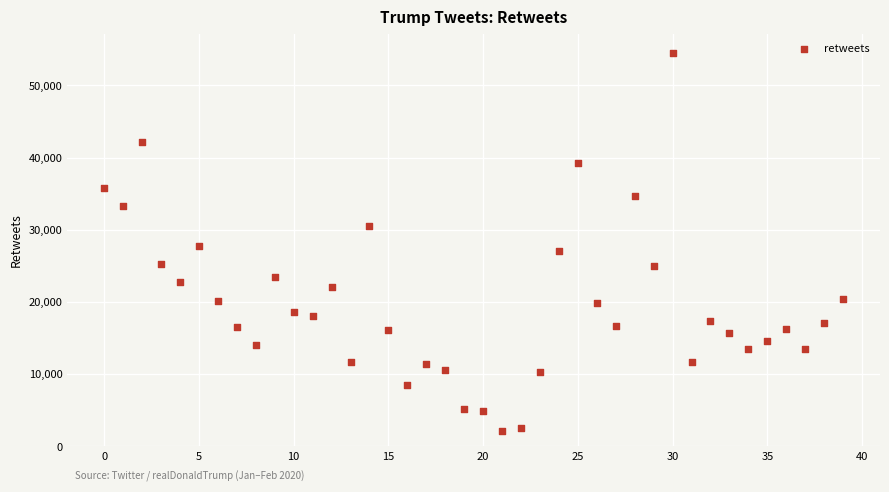

What Y value in the scatter plot is closest to 28326?

27684